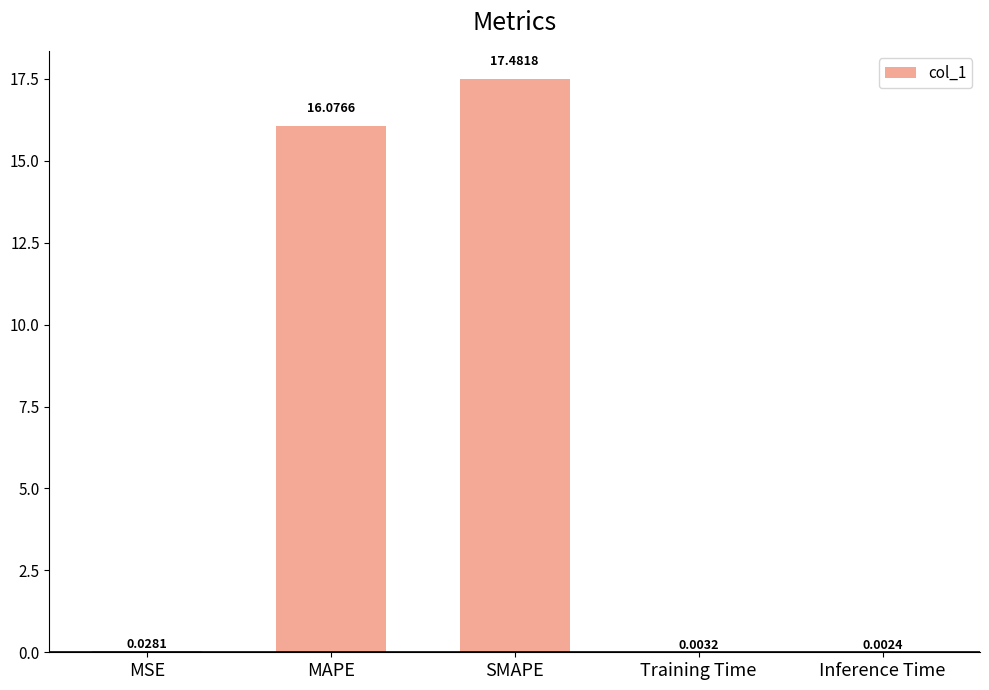

At which category does the chart reach its peak across all series?

SMAPE